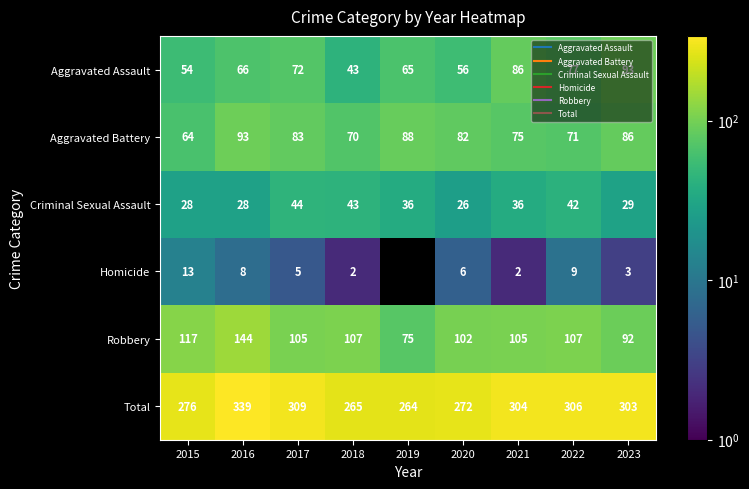

What is the highest value of the Robbery series?

144.0